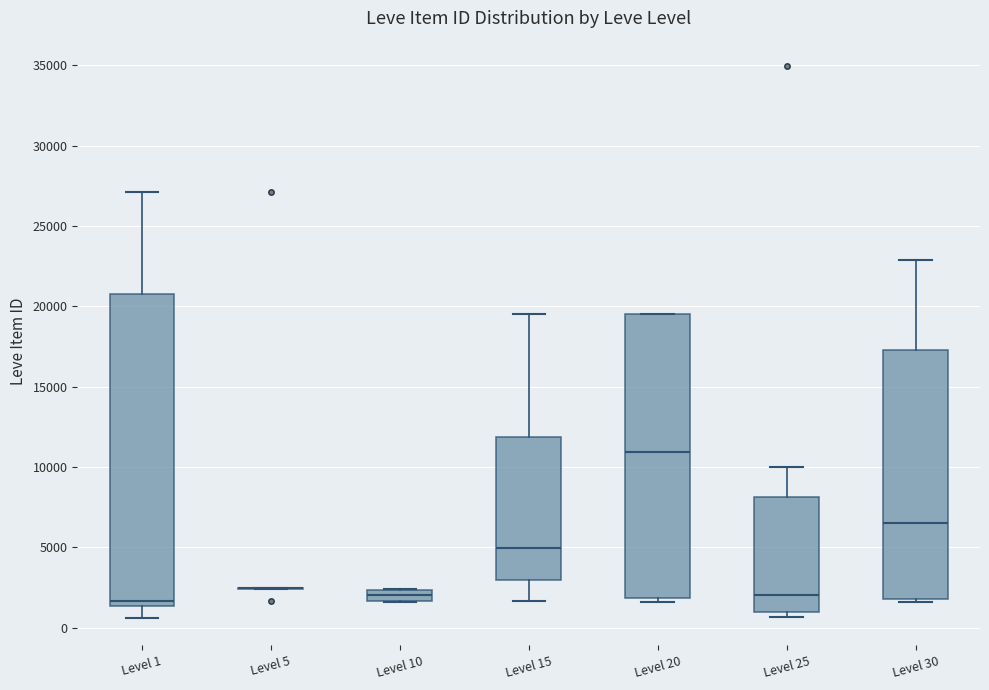

Where is the lower edge of the box for Level 20 on the y-axis? The values are not printed on the chart, so give them approximately, as read against the axis.

2000